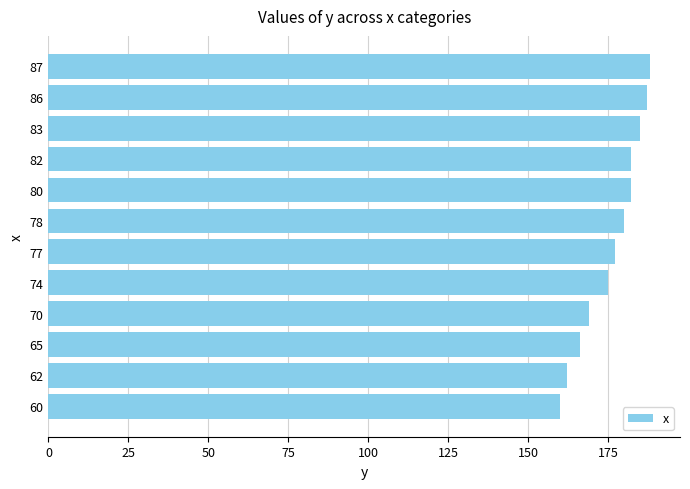

What is the change in value from 65 to 82?

+16